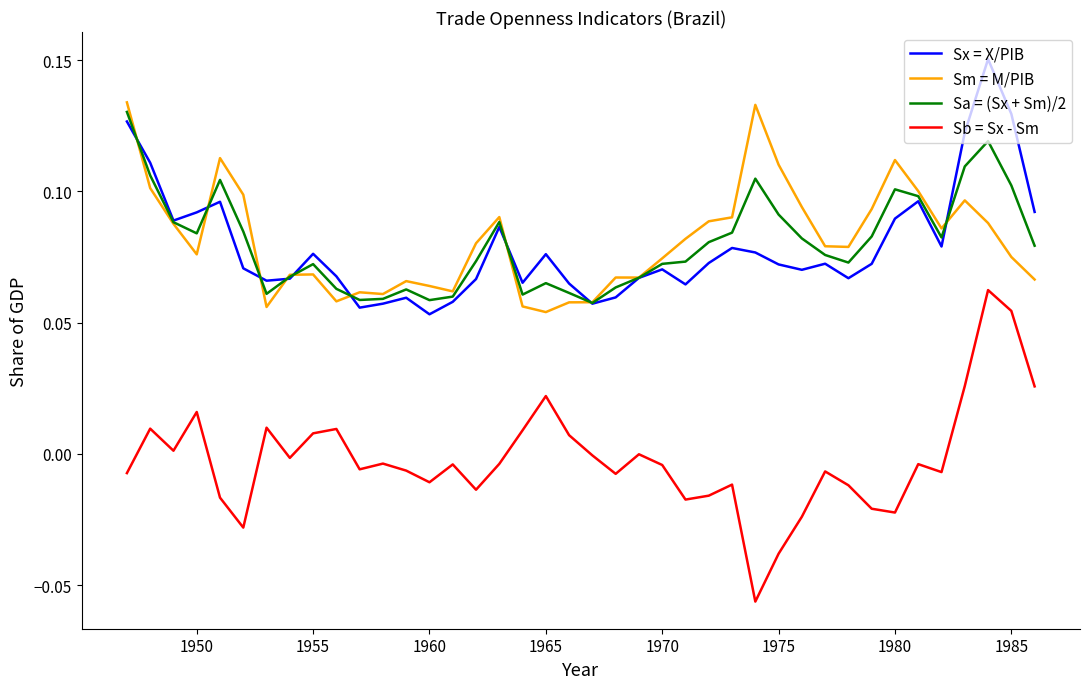

True or false: Sb = Sx - Sm and Sx = X/PIB cross at least once.

False